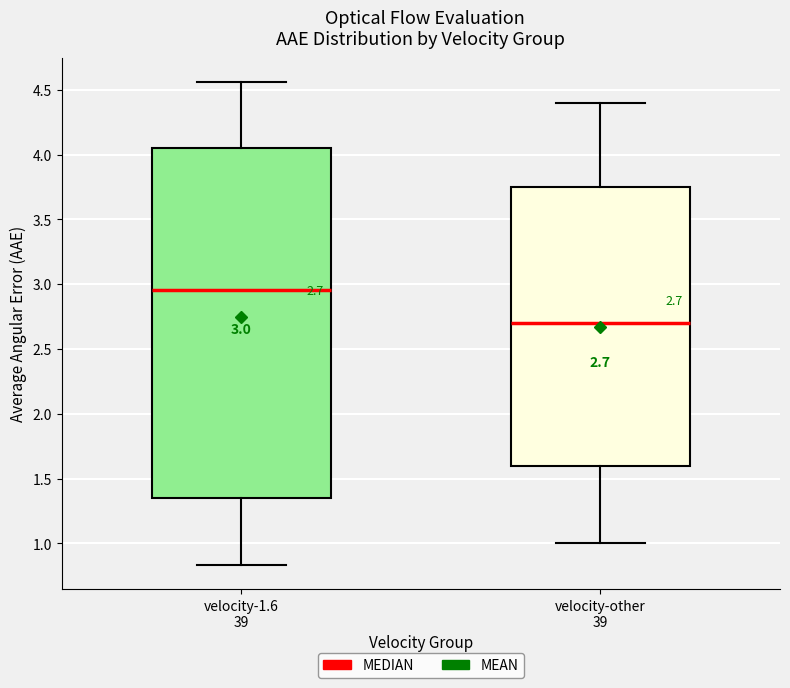

Which box is the tallest, from its lower edge to its upper edge?

velocity-1.6 39